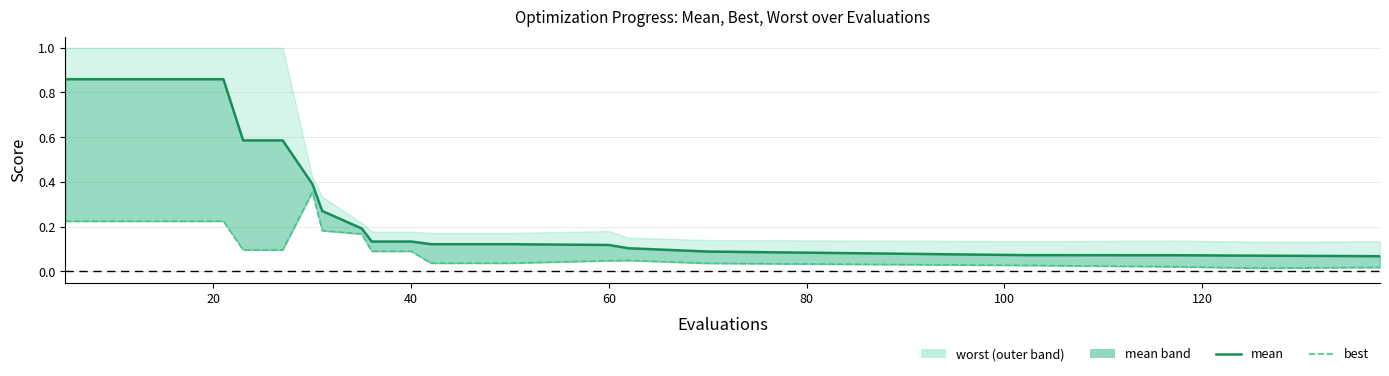

True or false: mean line and best intersect in this chart.

False